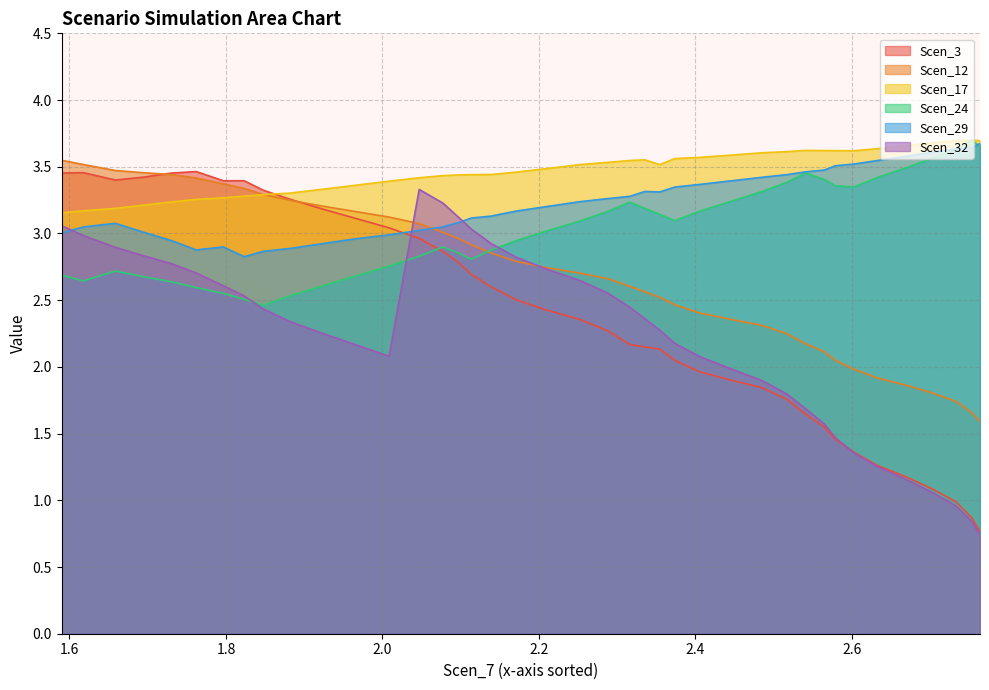

Which series has the largest total across all categories?

Scen_17